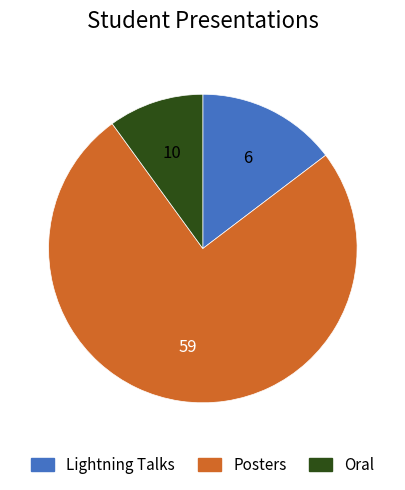

Is there any slice that represents more than half of the pie?

Yes